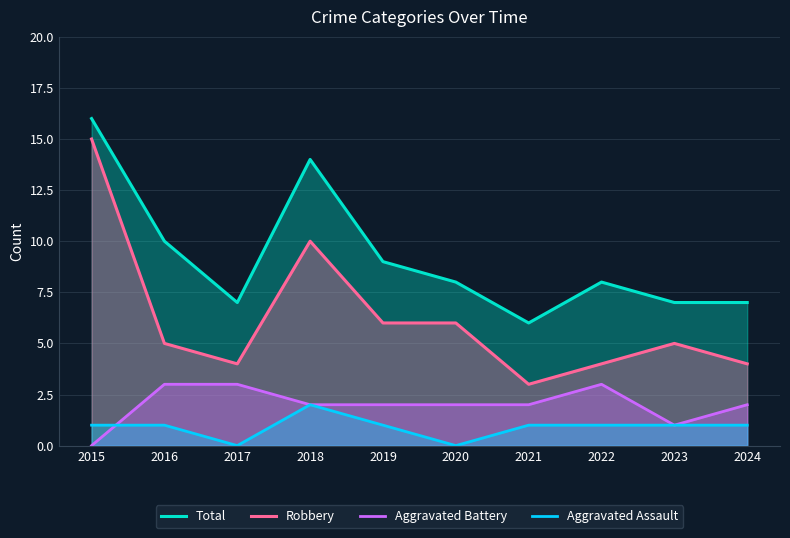

What is the difference between the highest and lowest values at 2020?

8